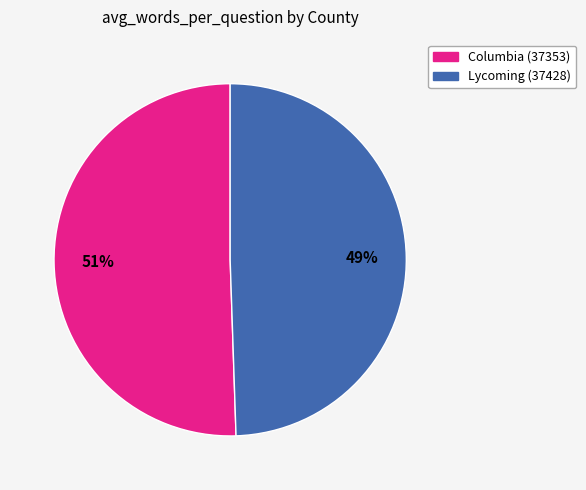

What is the smallest slice in the pie chart?

Lycoming (37428)